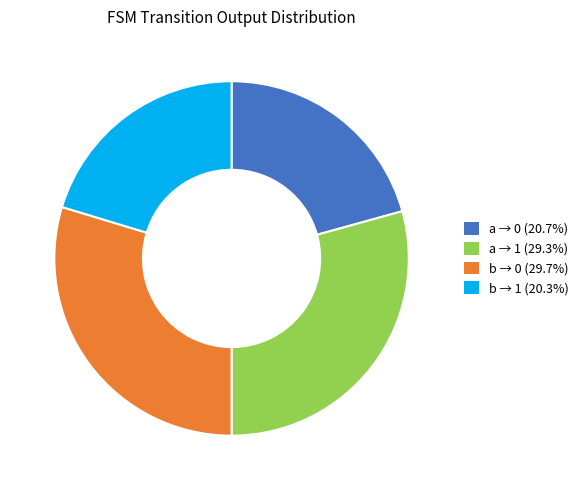

Approximately how many times larger is the value at a → 0 (20.7%) compared to a → 1 (29.3%)?

0.7